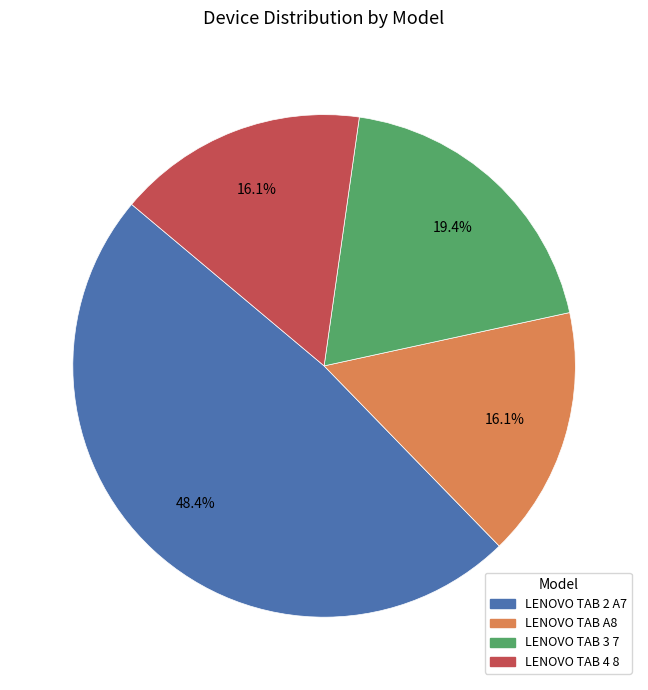

Which category has the biggest portion of the pie?

LENOVO TAB 2 A7